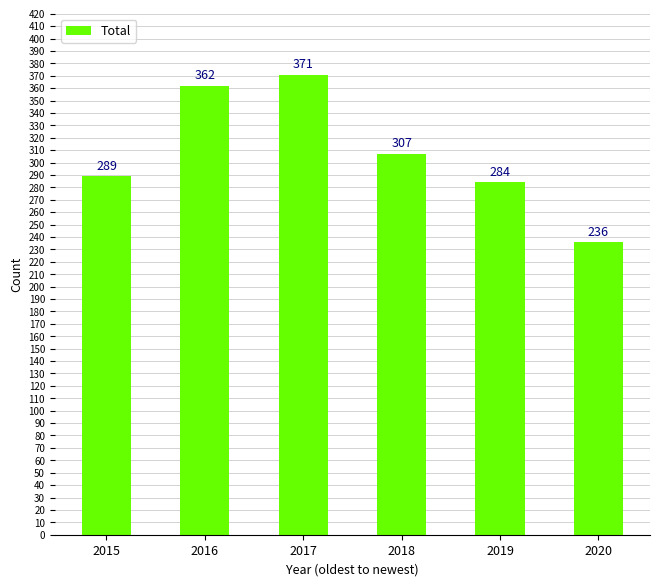

Reading left to right, what are all the values shown in this chart?

2015=289	2016=362	2017=371	2018=307	2019=284	2020=236